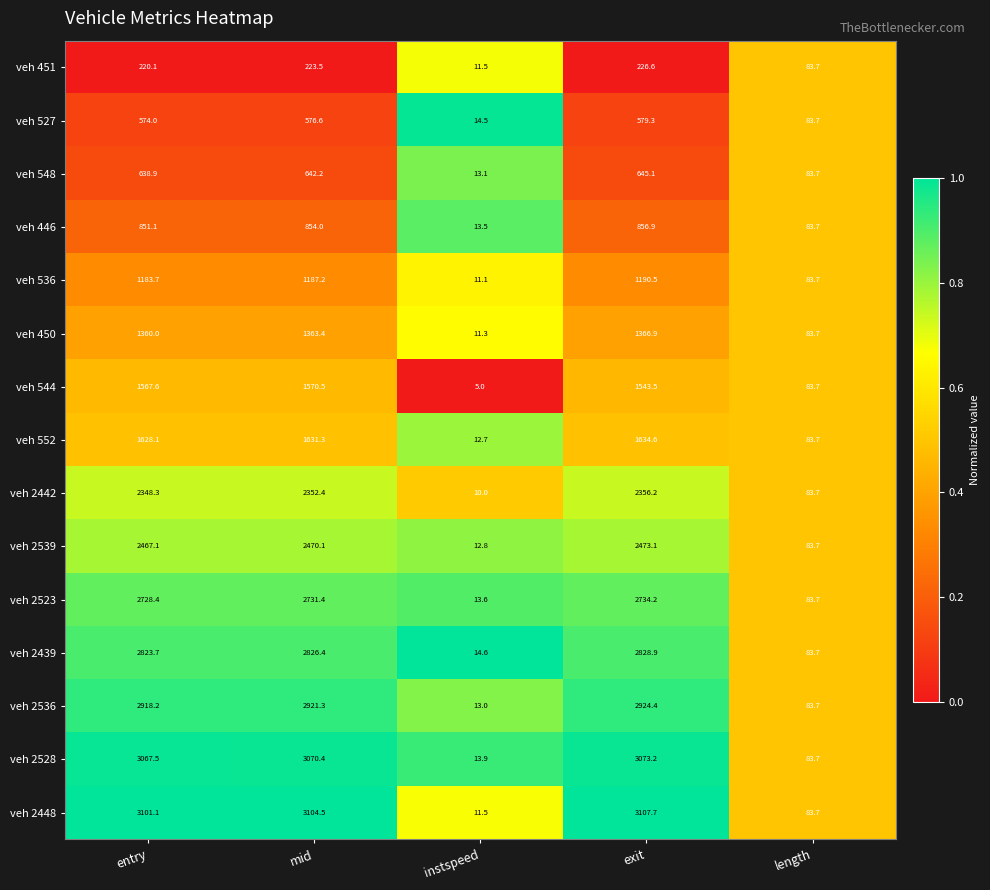

The veh 2539 series shows 2470.1 at mid. True or false?

True